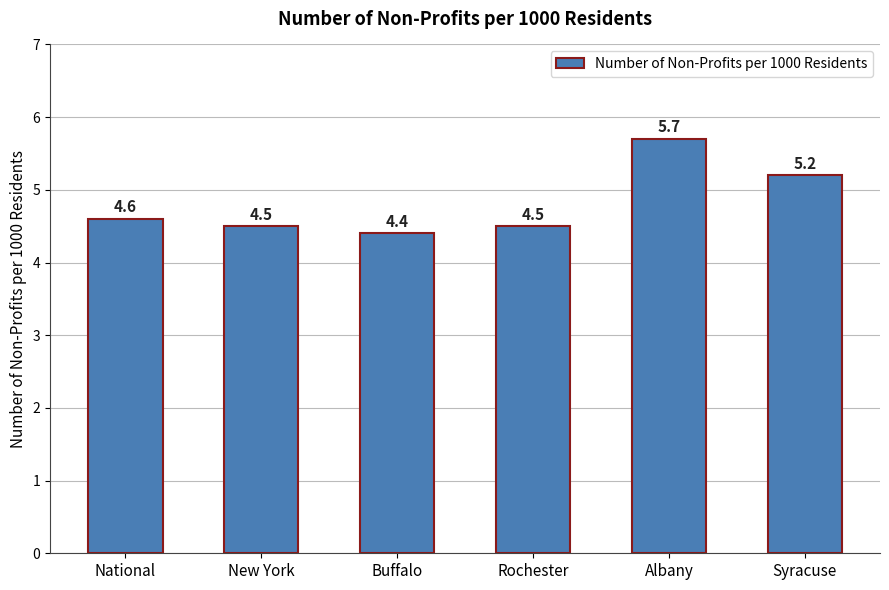

Reading right to left, transcribe all the data shown in this chart.

Syracuse=5.2	Albany=5.7	Rochester=4.5	Buffalo=4.4	New York=4.5	National=4.6